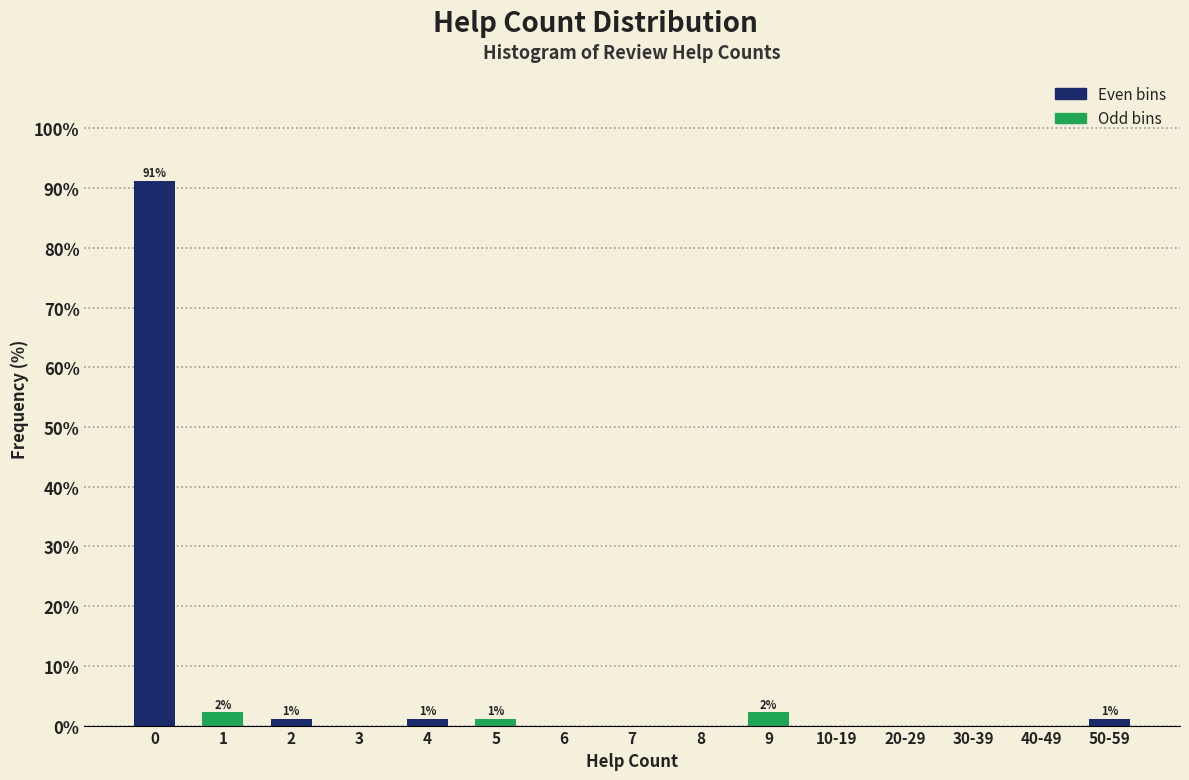

Reading right to left, what are all the values shown in this chart?

50-59=1.1	40-49=0.0	30-39=0.0	20-29=0.0	10-19=0.0	9=2.2	8=0.0	7=0.0	6=0.0	5=1.1	4=1.1	3=0.0	2=1.1	1=2.2	0=91.2